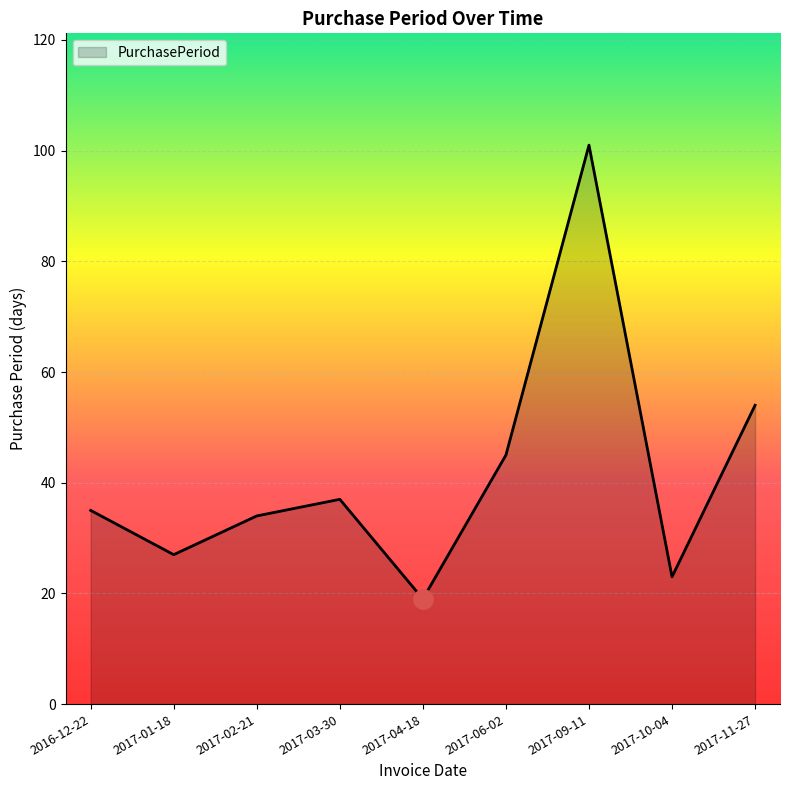

What position from the left is 2016-12-22?

1